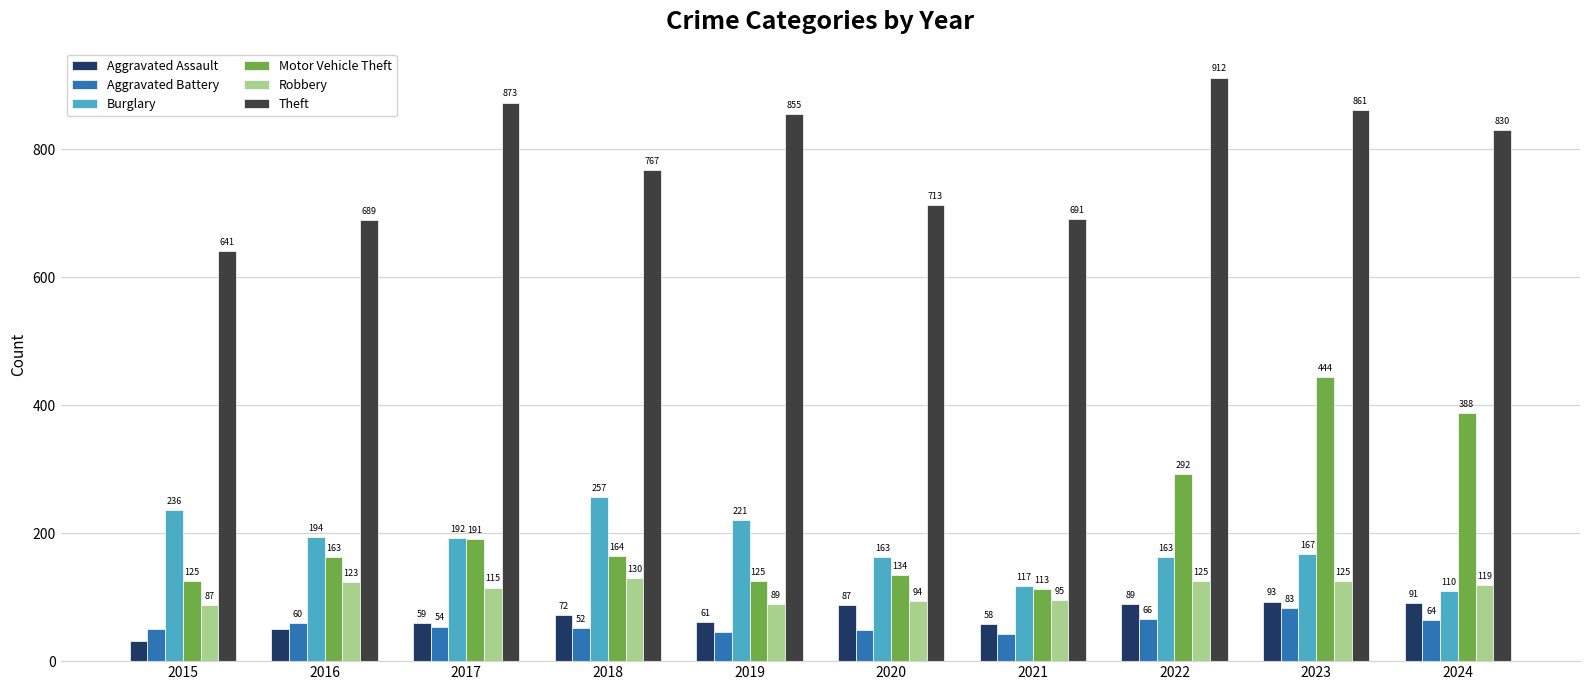

The value of Aggravated Battery at 2018 is 52. True or false?

True